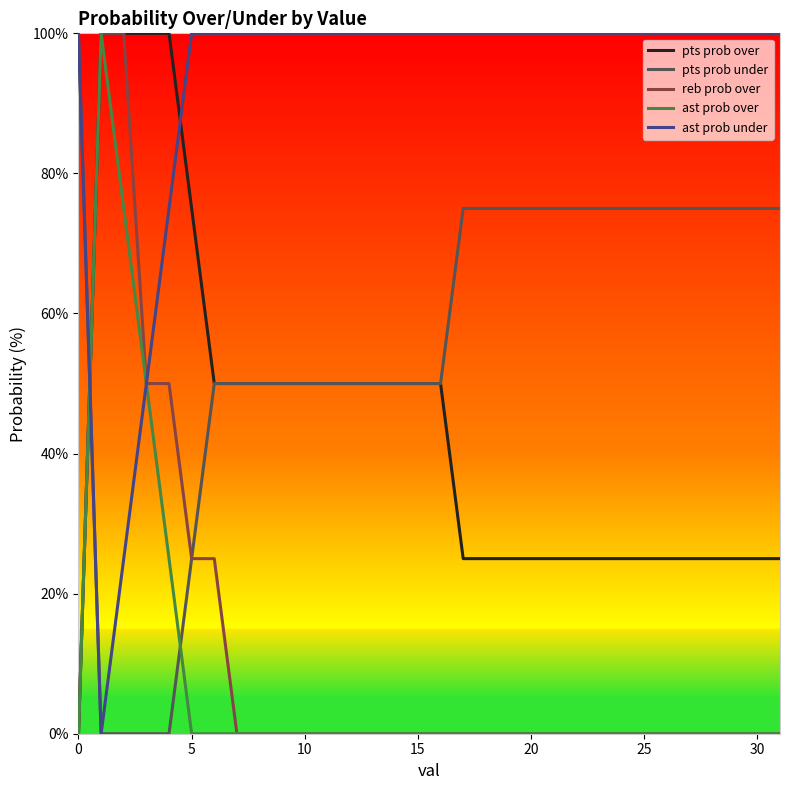

What is the maximum value shown in the chart?

100